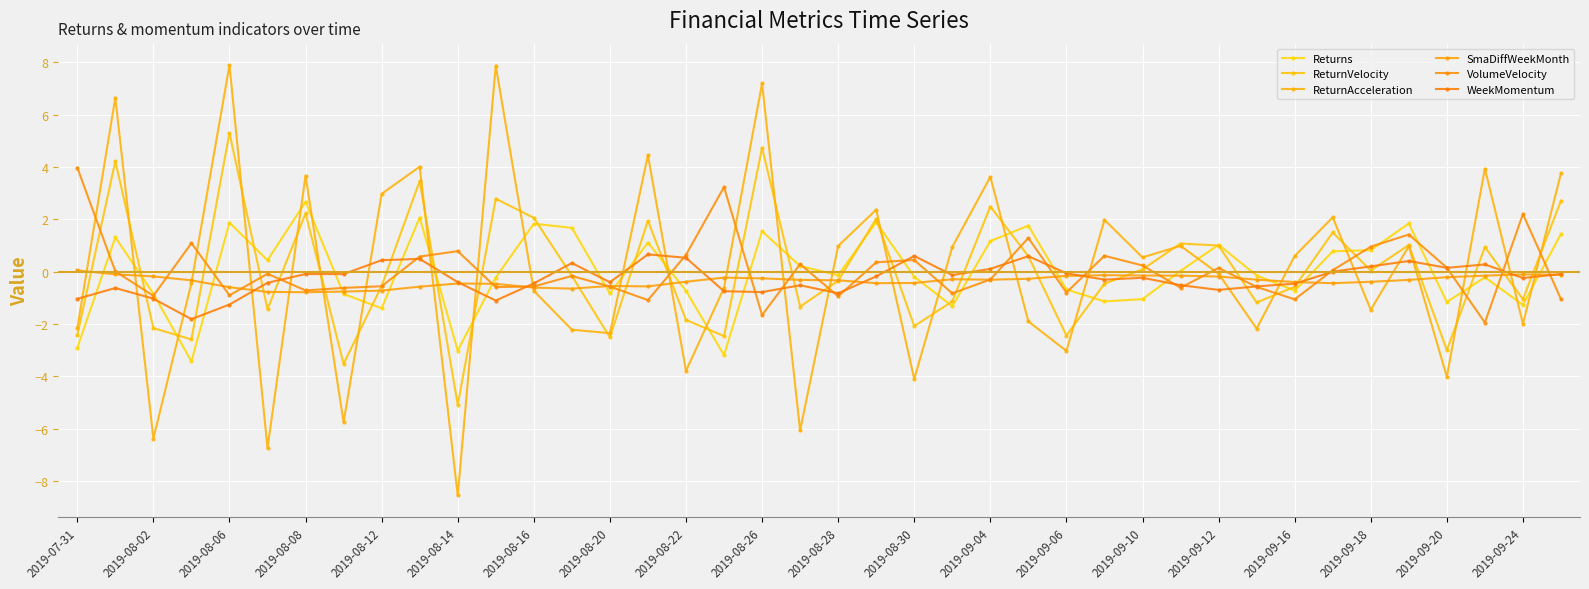

What is the difference between the second highest and minimum values in the WeekMomentum series?

2.4